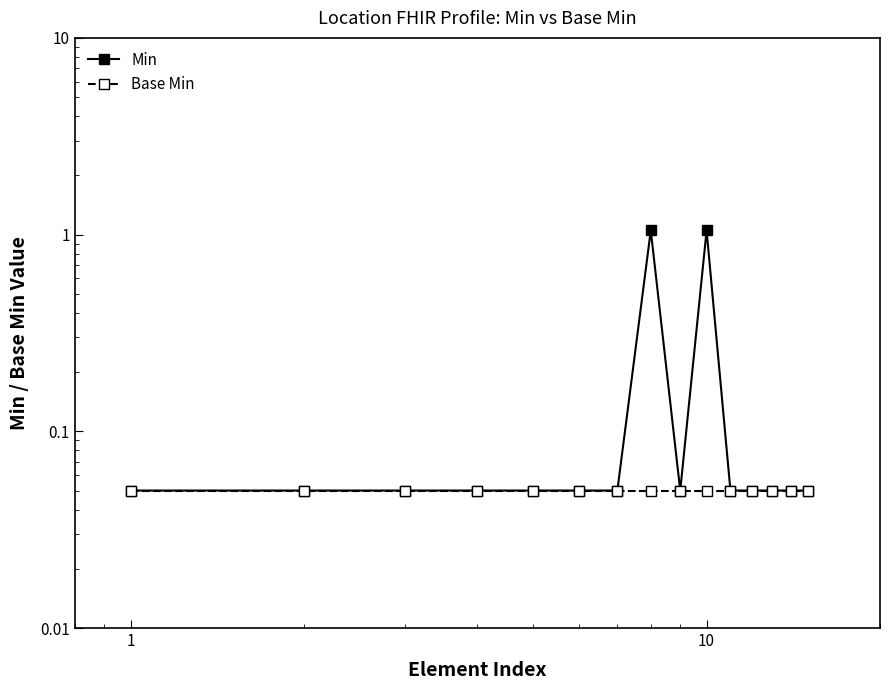

Does the chart display data point markers on the line(s)?

Yes